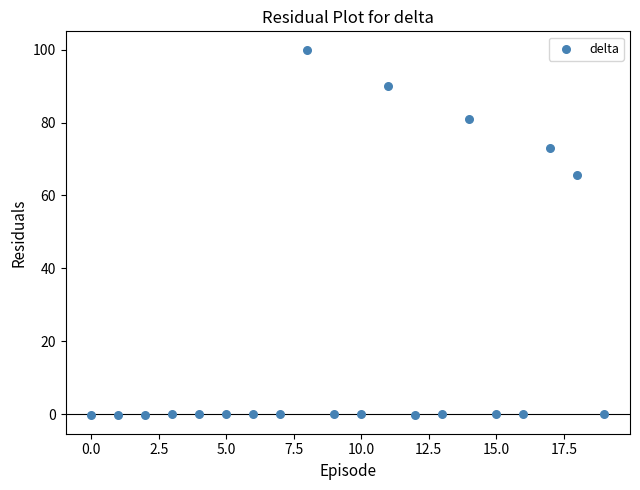

What Y value in the scatter plot is closest to 49?

65.6